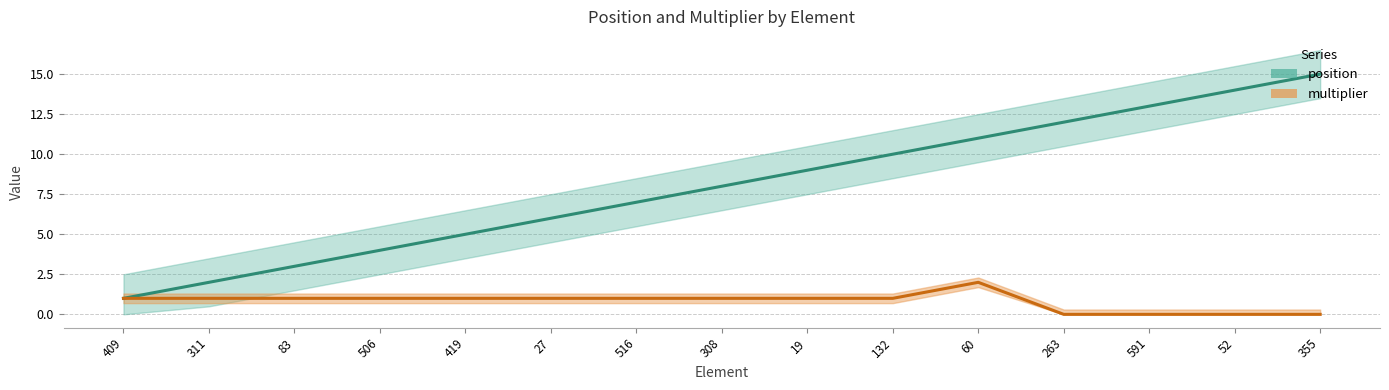

How many lines are shown in the chart?

2